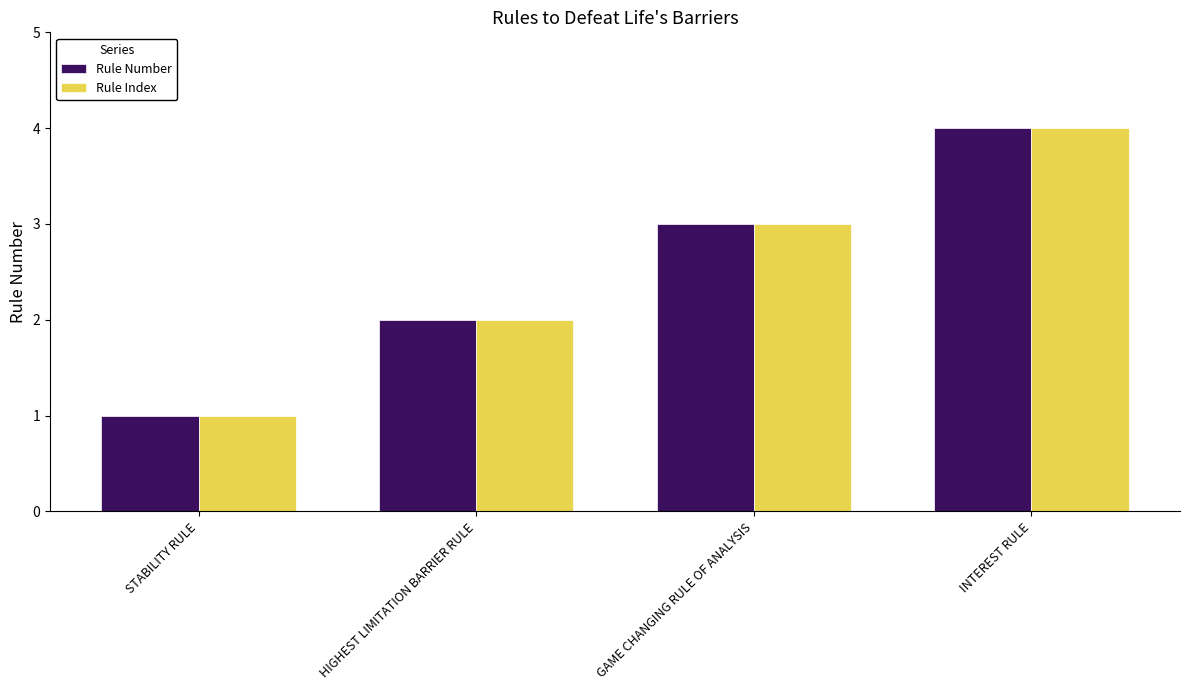

How many bars are there in each group?

2